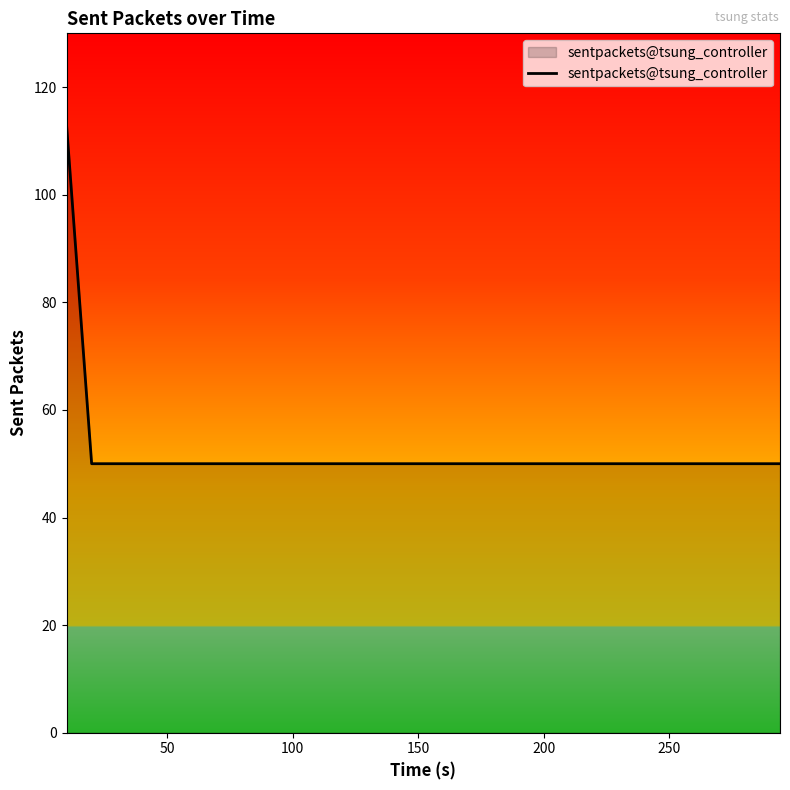

What is the greatest value displayed?

113